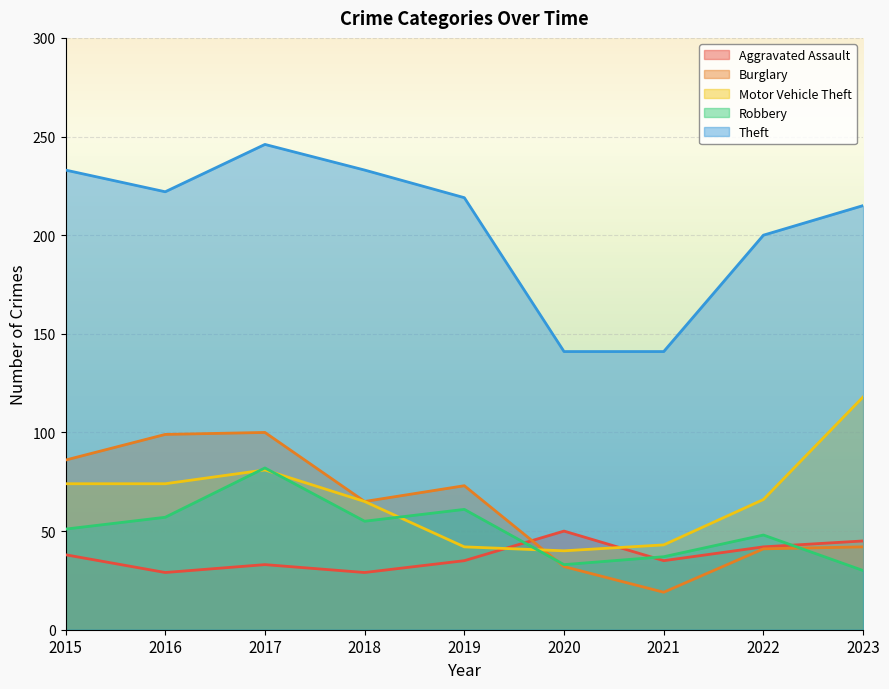

What is the maximum value for Aggravated Assault?

50